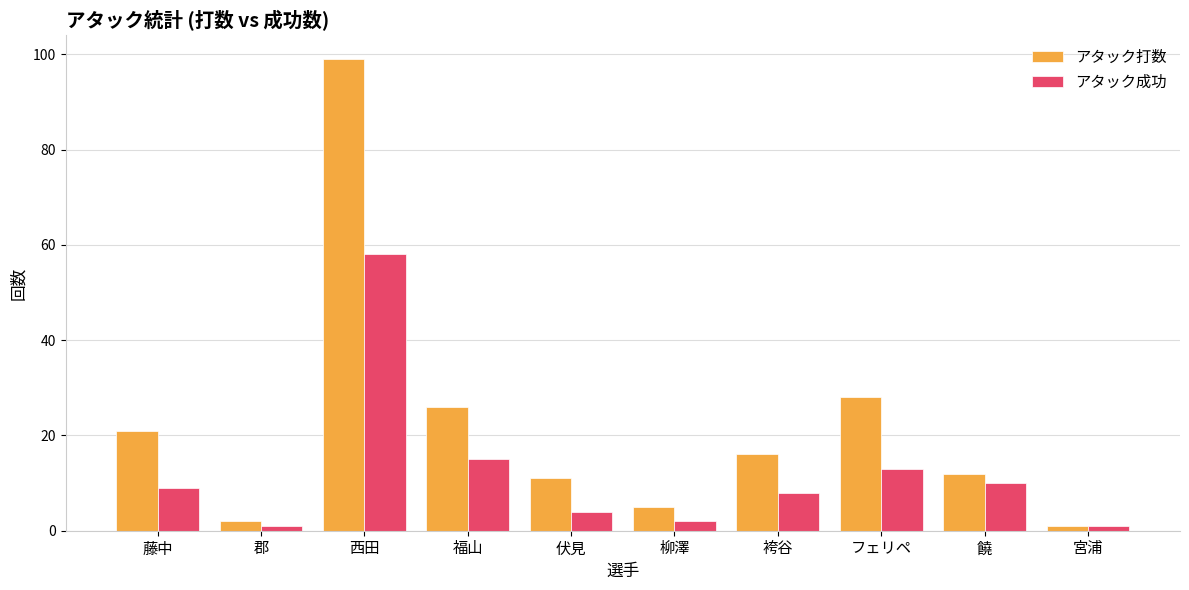

What is the value of the アタック打数 bar at the 4th from the left?

26